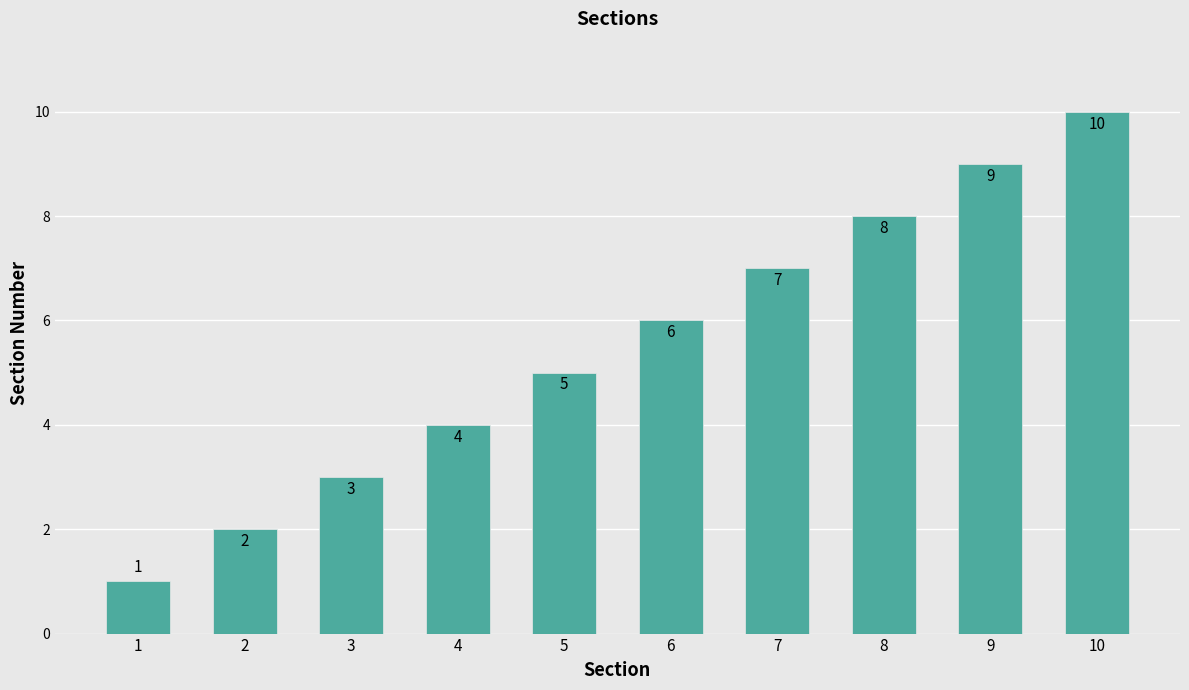

Rank the categories by value from highest to lowest.

10, 9, 8, 7, 6, 5, 4, 3, 2, 1